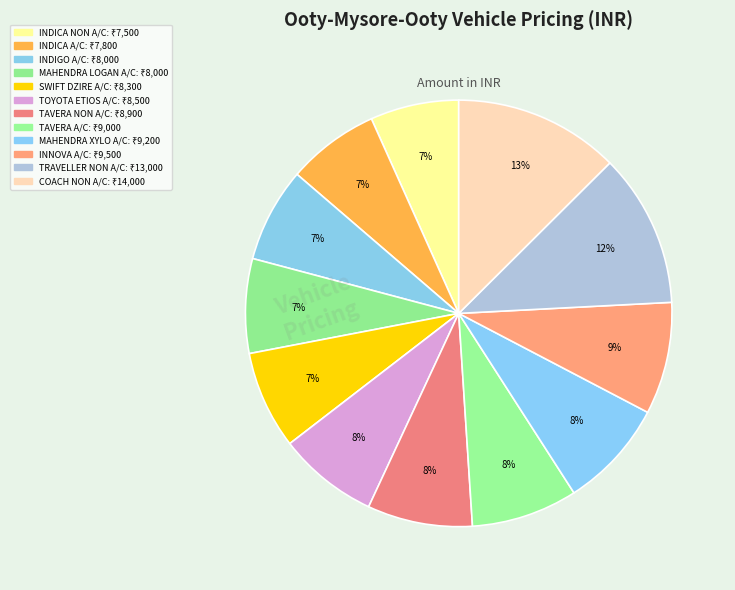

Is there a majority slice in this chart?

No